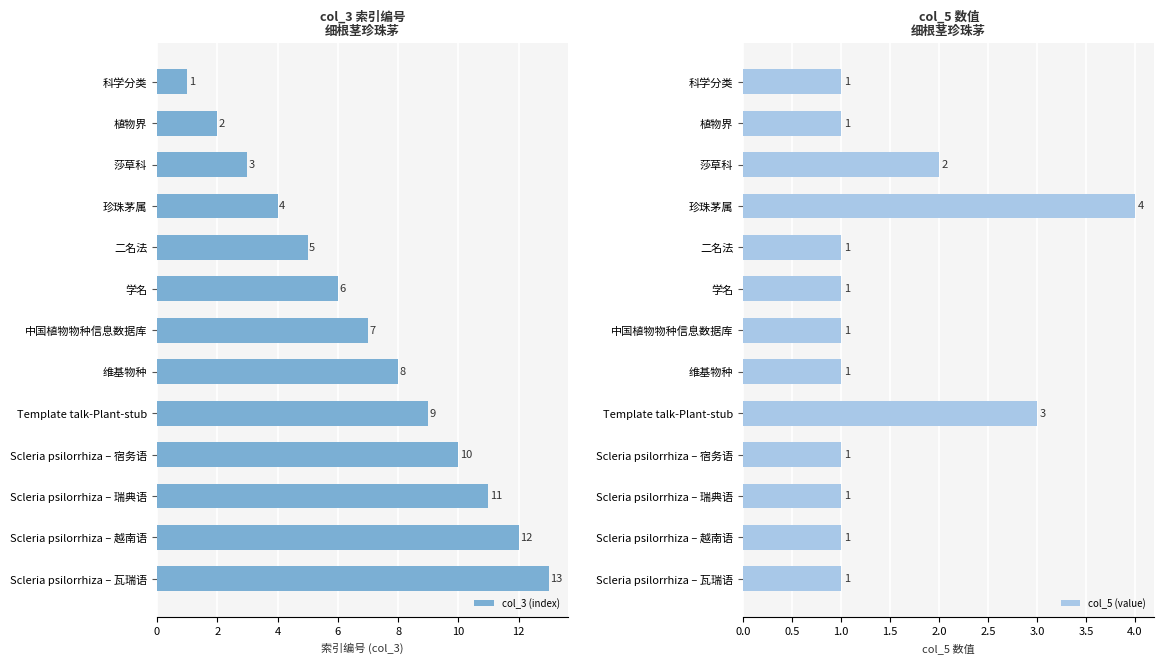

How many categories are shown in the chart?

13